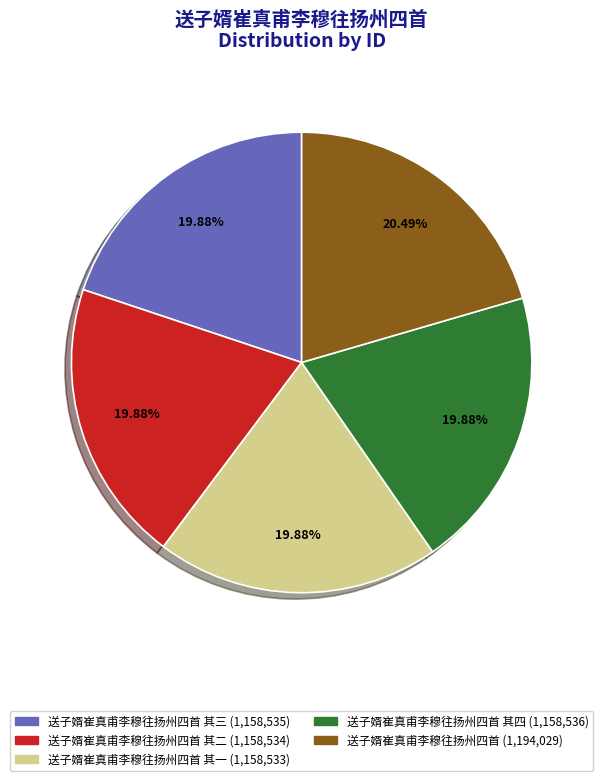

Does any single category account for the majority?

No